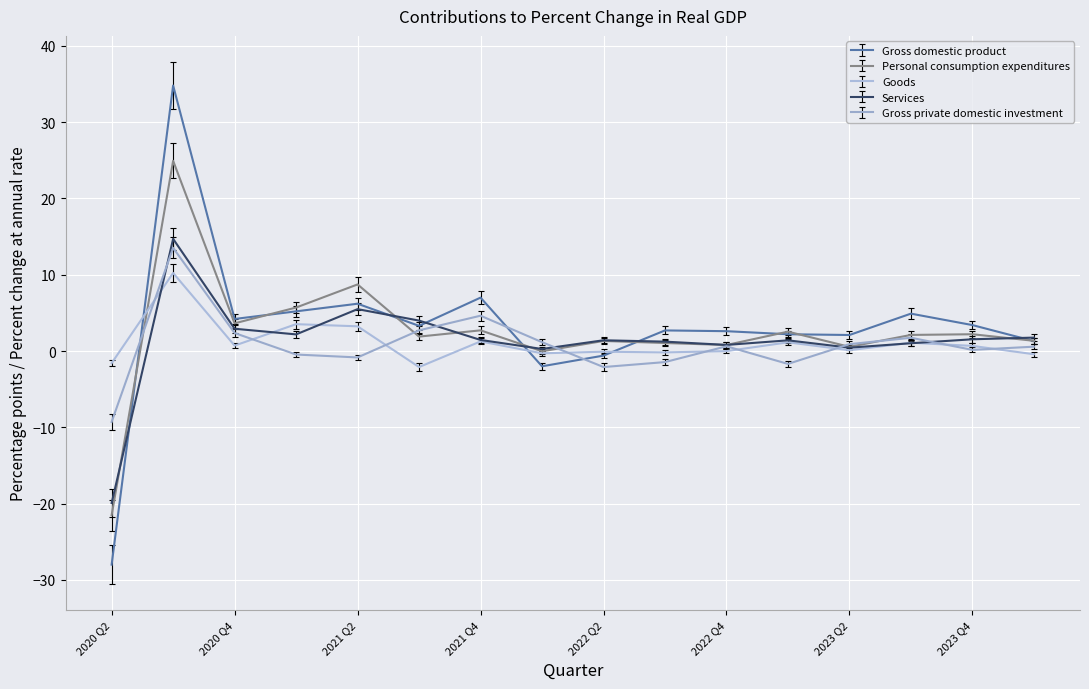

What is the minimum value shown in the chart?

-28.0